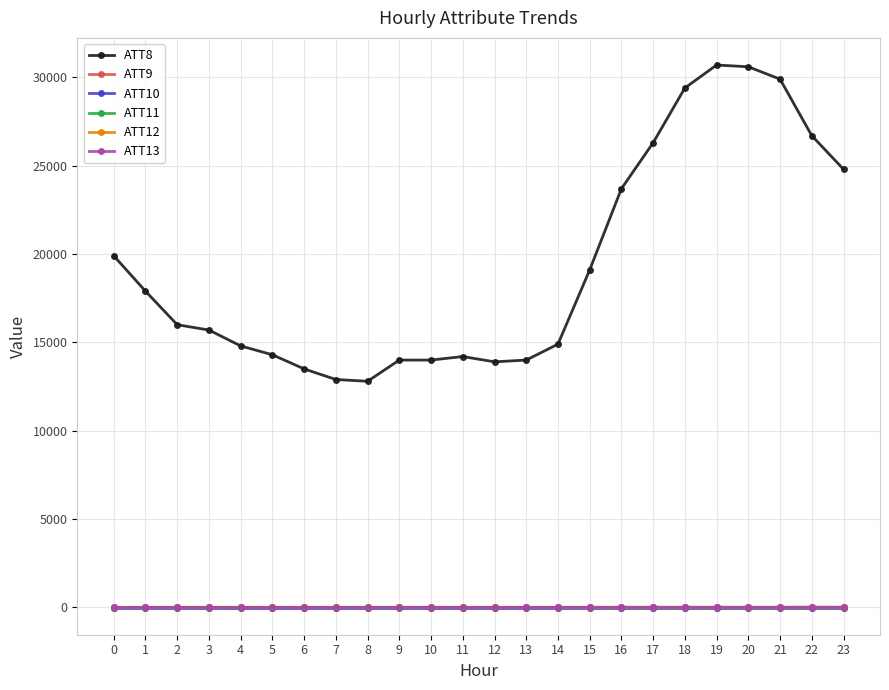

Which series has the largest total across all categories?

ATT8